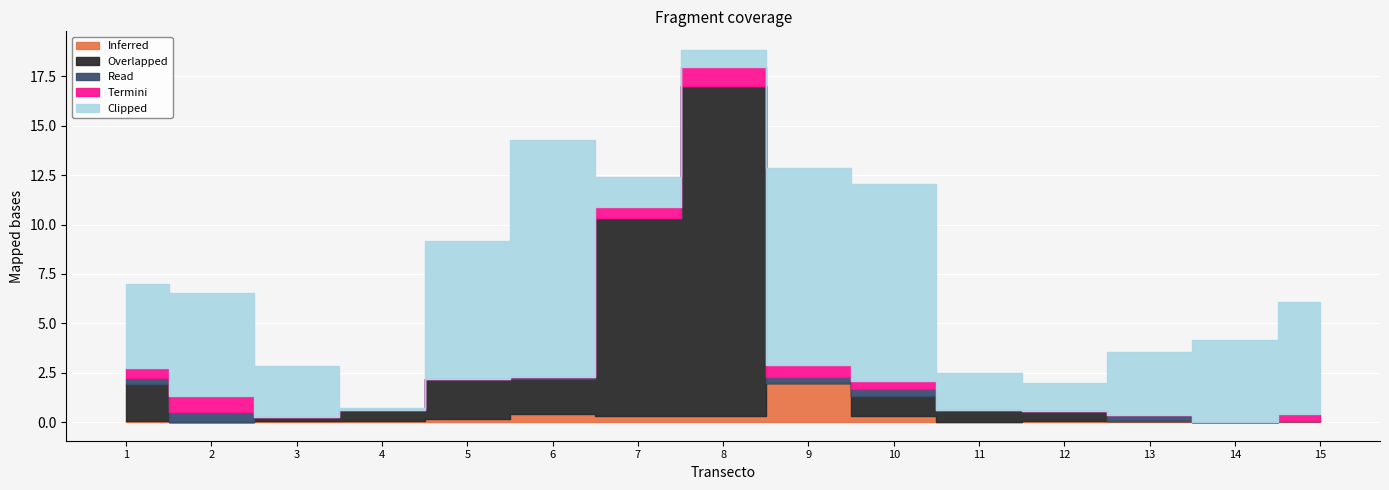

What is the sum of all Overlapped values?

35.2